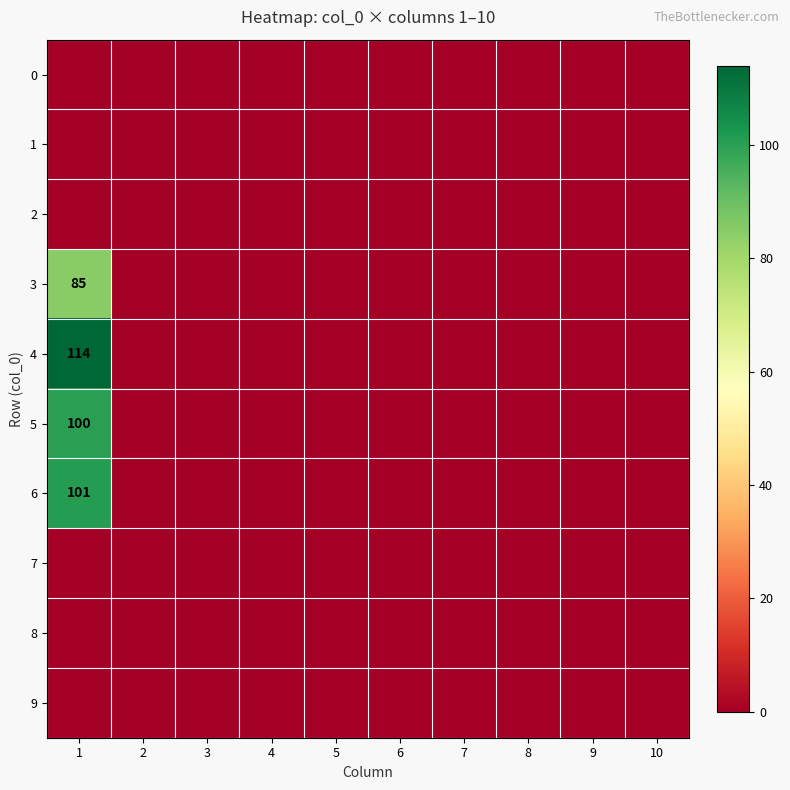

Count the number of data series in this chart.

10